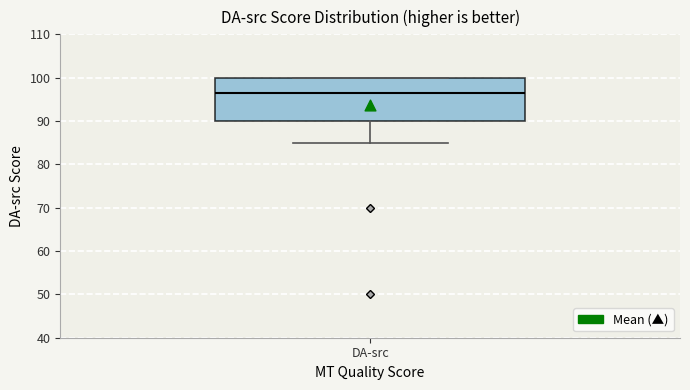

Transcribe this box plot: give where the median line is, the range the box spans, and where the two whiskers end, as read against the y-axis. The values are not printed on the chart, so give them approximately, as read against the axis.

median 97, box 90 to 100, whiskers 85 to 100